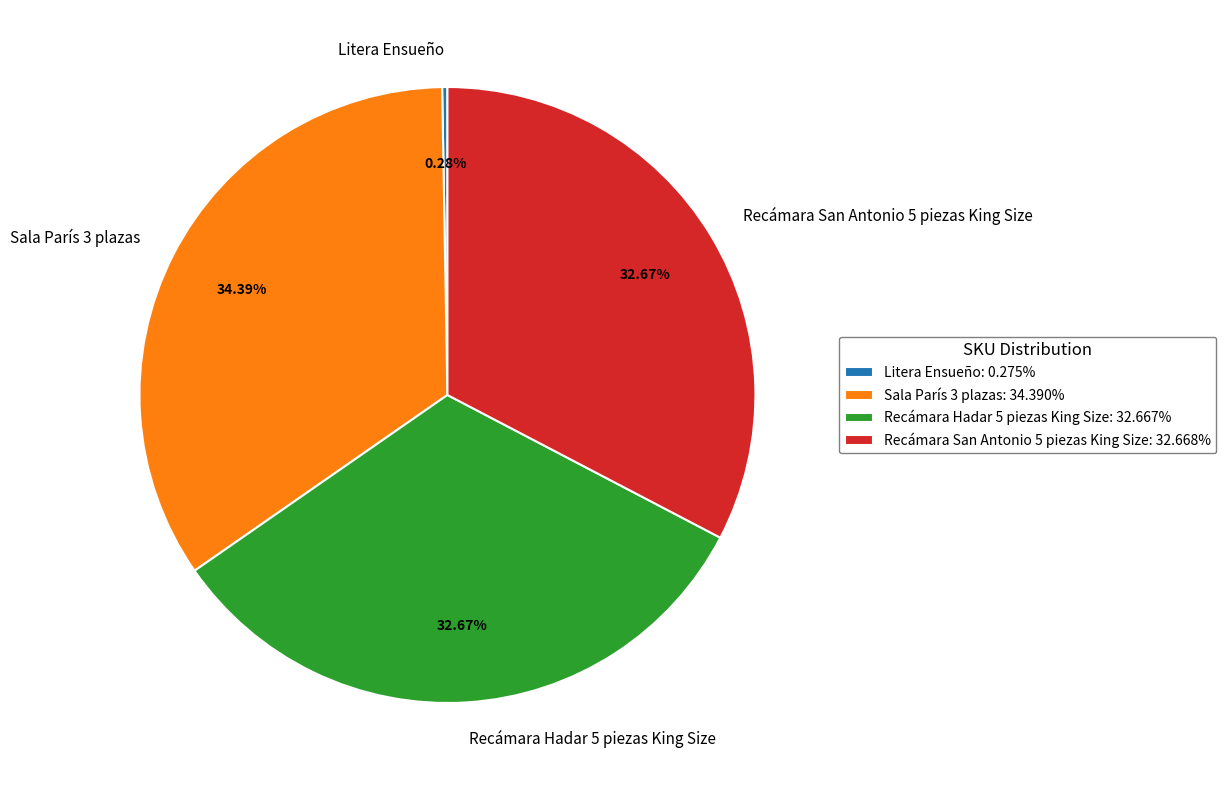

What percentage is the Recámara Hadar 5 piezas King Size slice, to the nearest percent?

33%